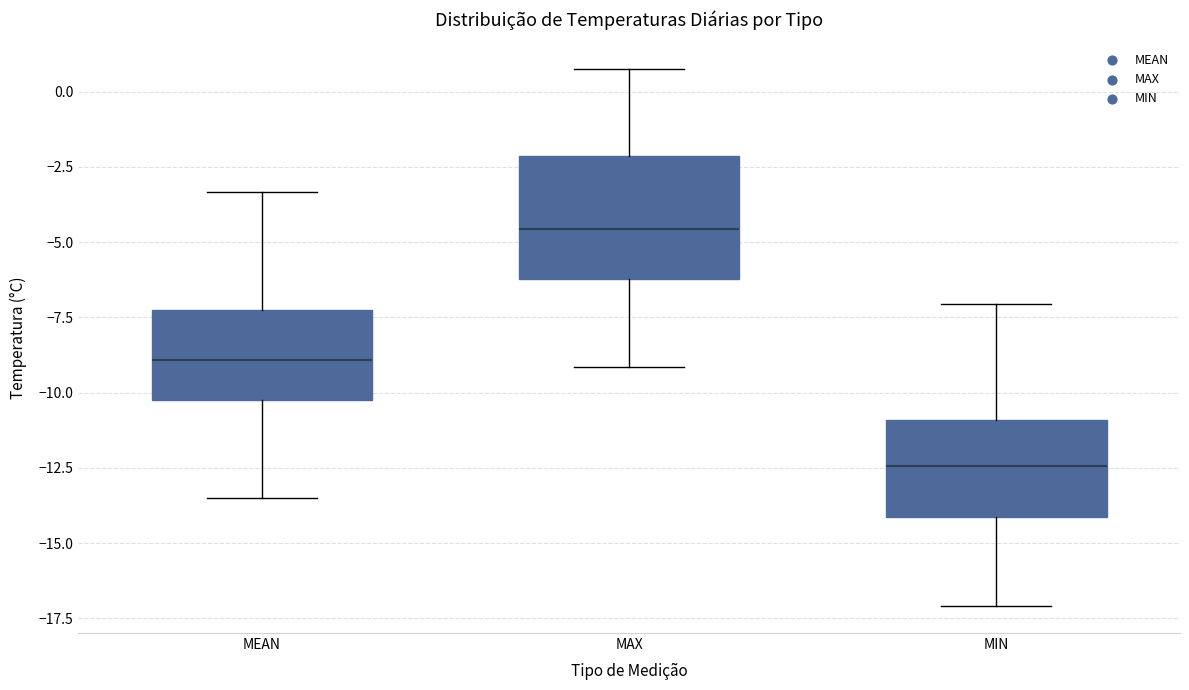

Where does the upper whisker of the box for MAX end on the y-axis? The values are not printed on the chart, so give them approximately, as read against the axis.

1.0